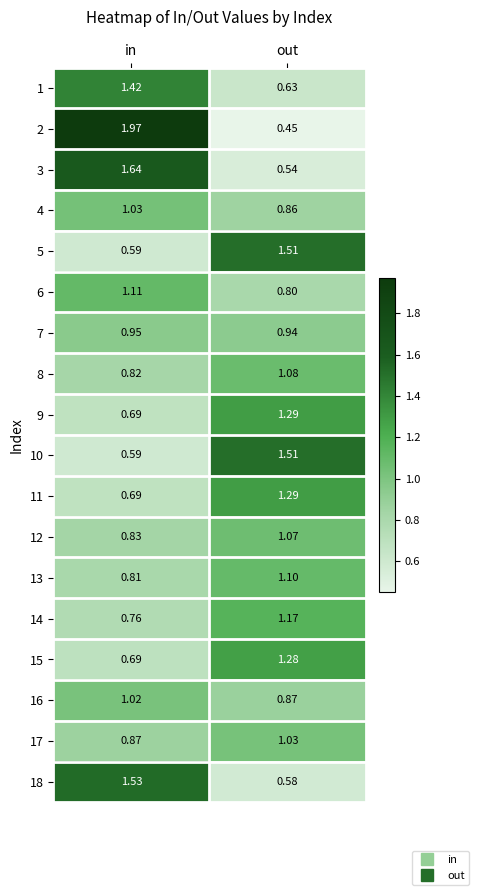

Where does the 10 series first go above 1?

out